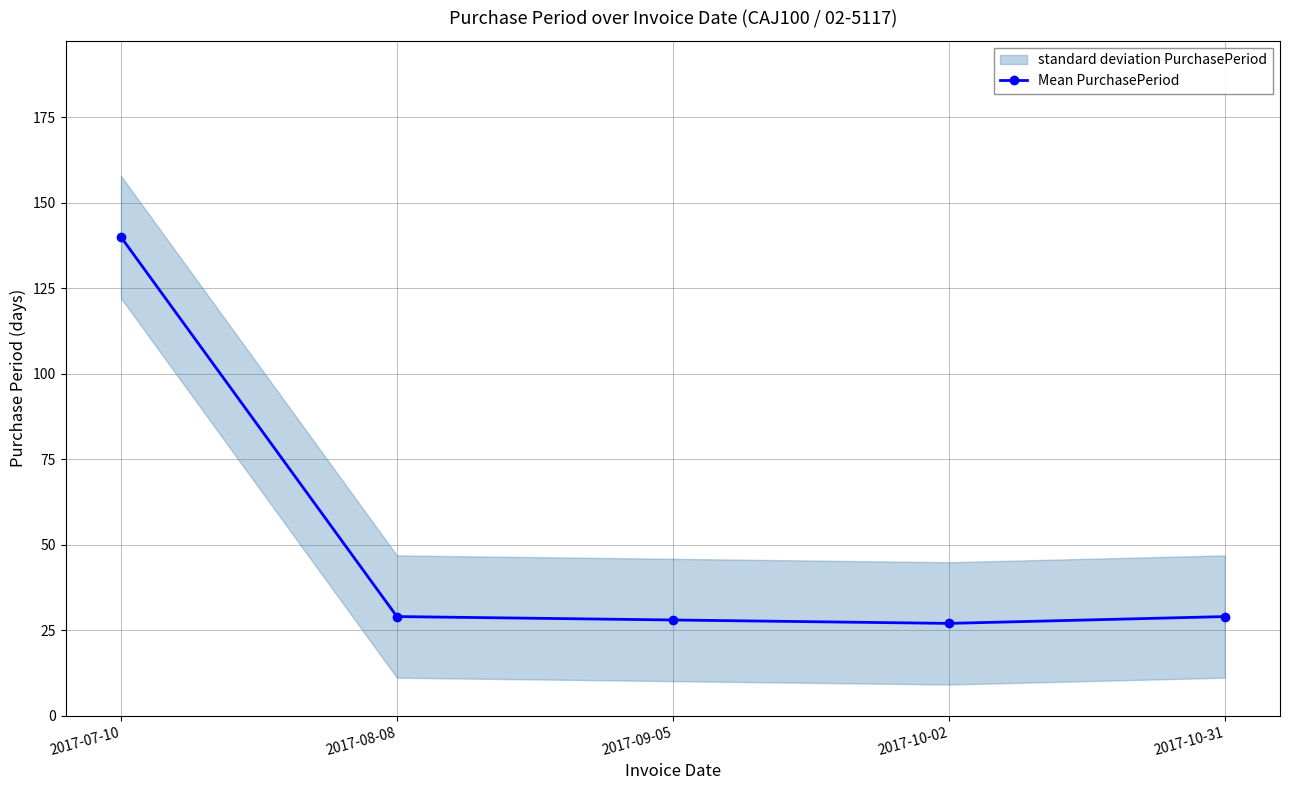

What is the difference between the second highest and minimum values?

2